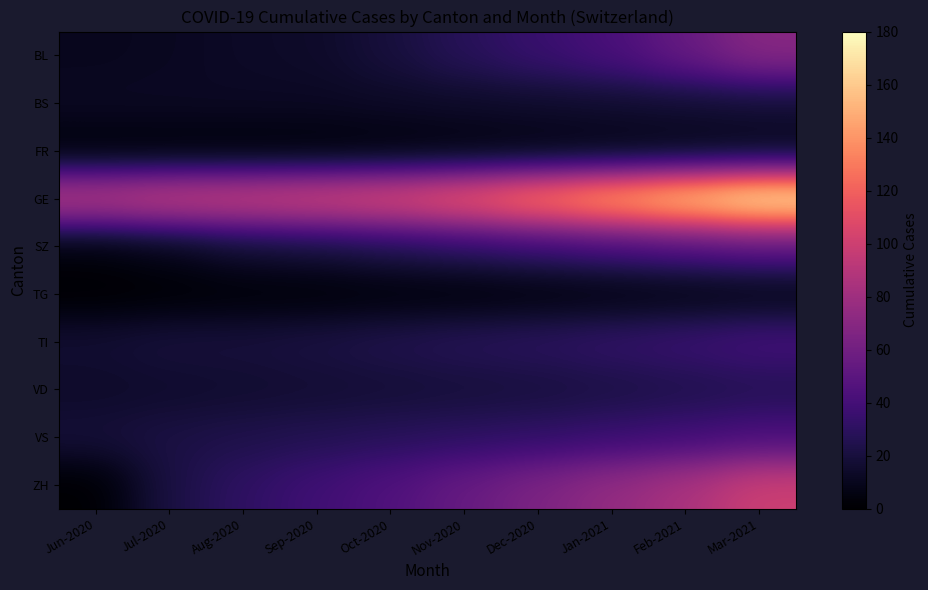

At how many categories does at least one series exceed 101?

7